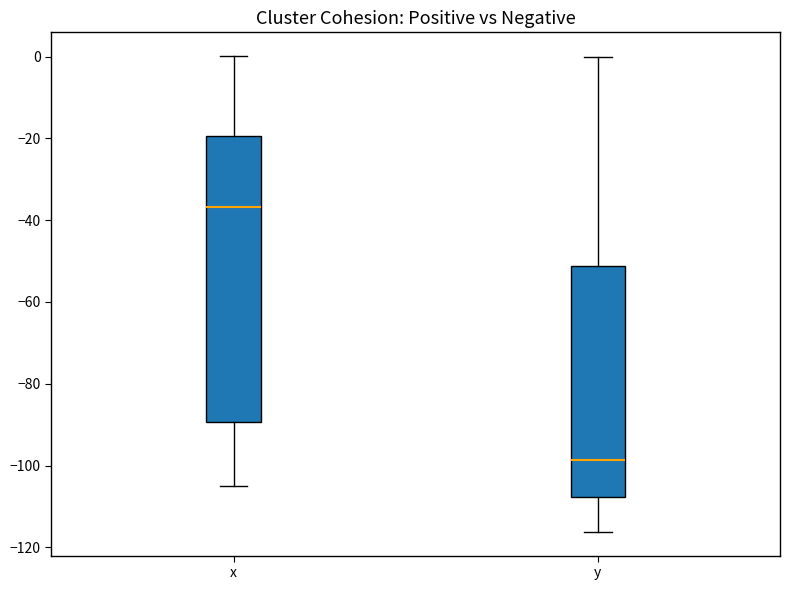

Where is the lower edge of the box for x on the y-axis? The values are not printed on the chart, so give them approximately, as read against the axis.

-90